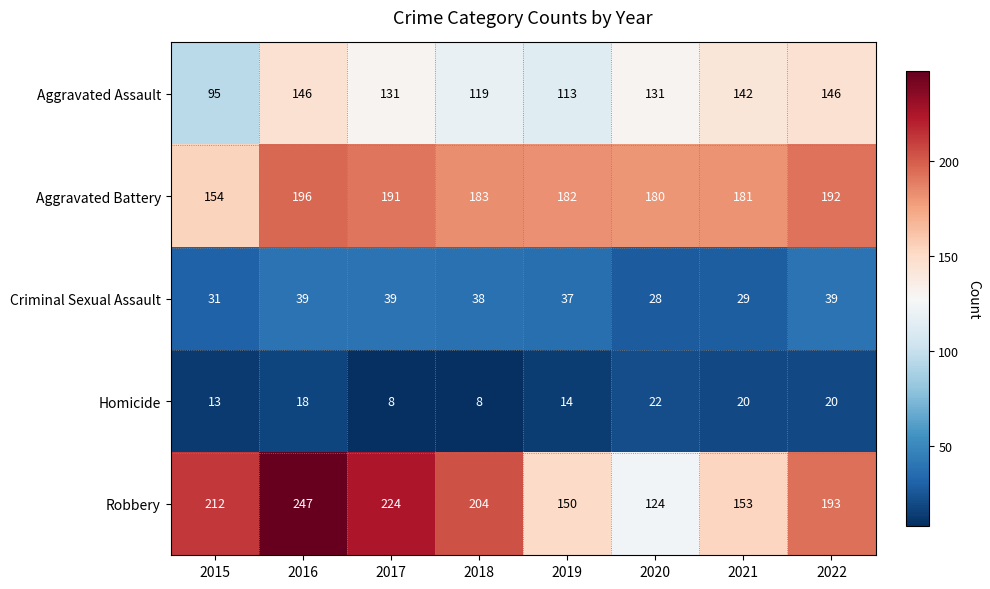

Which series has the largest range (max minus min)?

Robbery